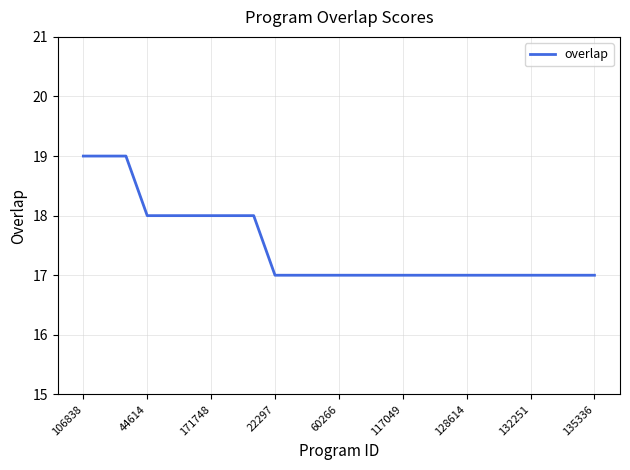

Reading left to right, what are all the values shown in this chart?

19	19	19	18	18	18	18	18	18	17	17	17	17	17	17	17	17	17	17	17	17	17	17	17	17